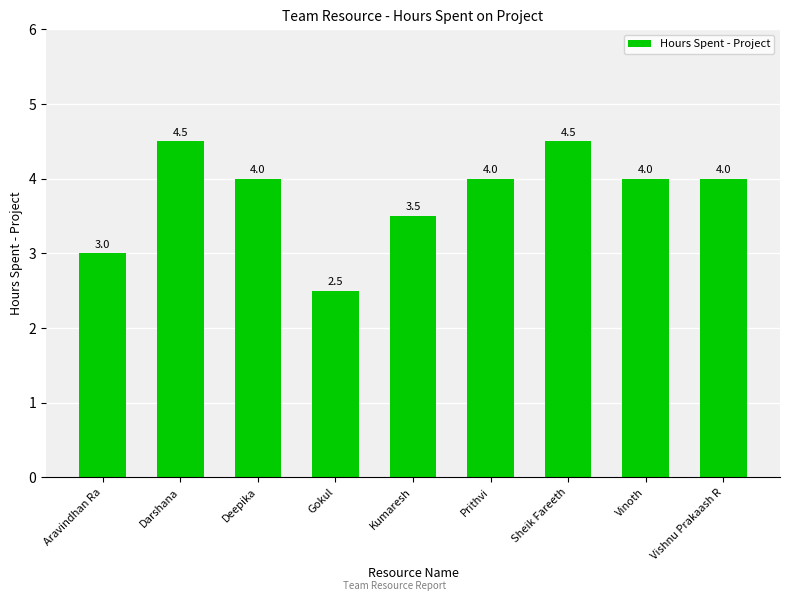

Approximately how many times larger is the value at Darshana compared to Vinoth?

1.1